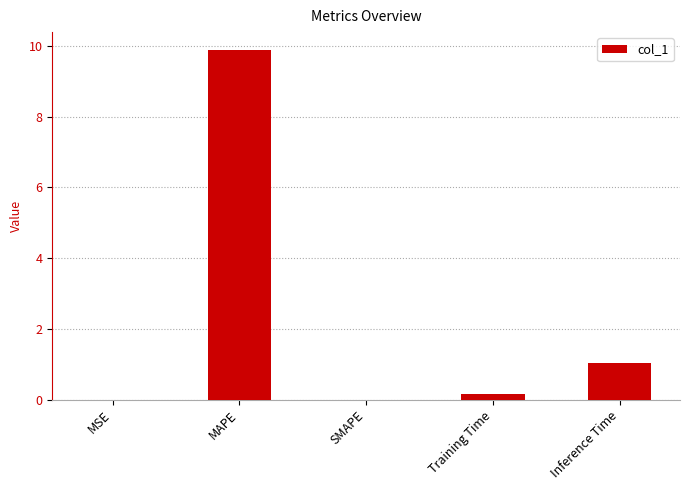

What value does the data have at Training Time?

0.2